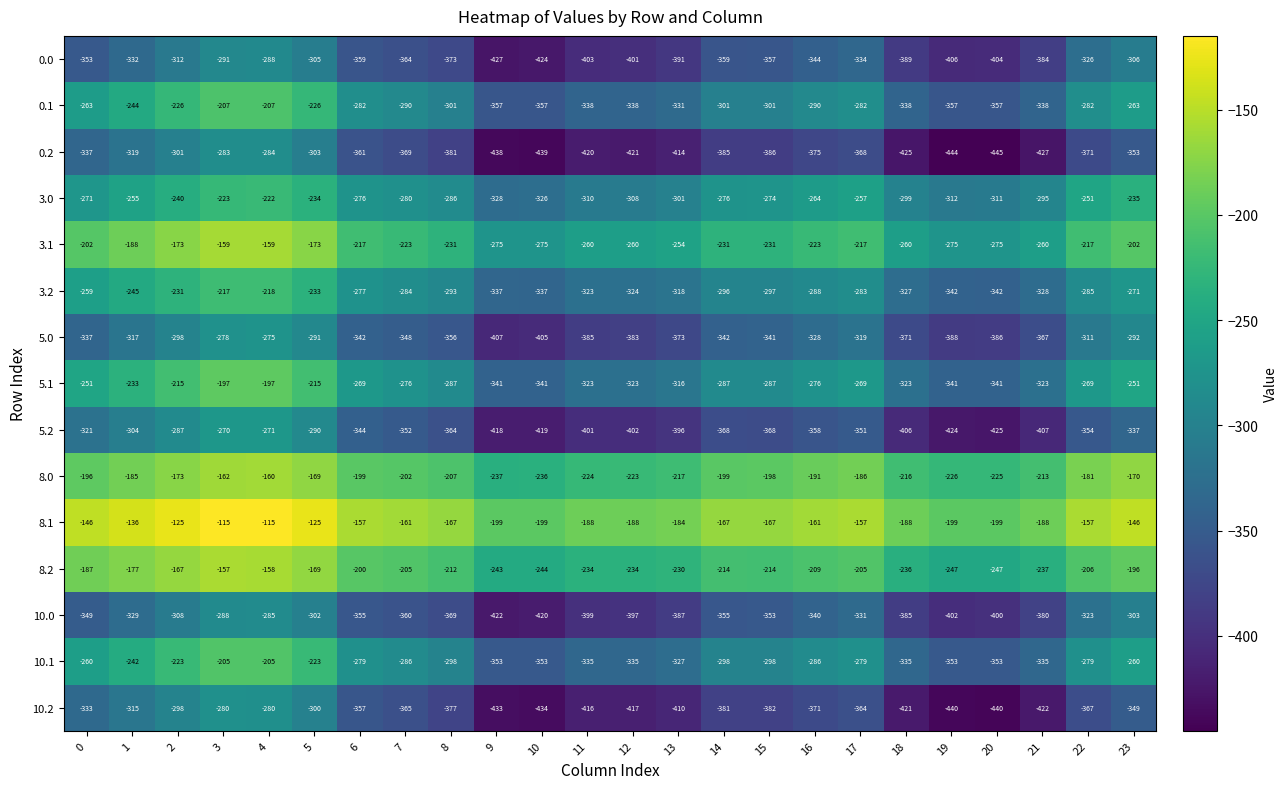

How many distinct data groups are displayed?

15